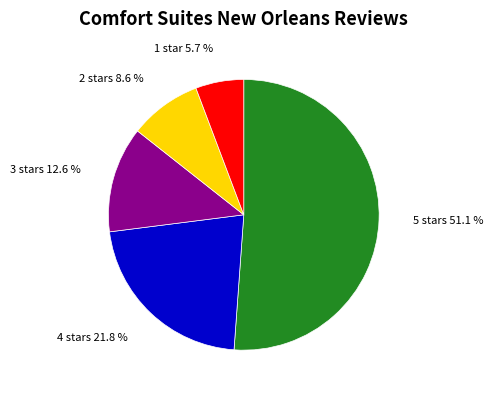

Does any single category account for the majority?

Yes